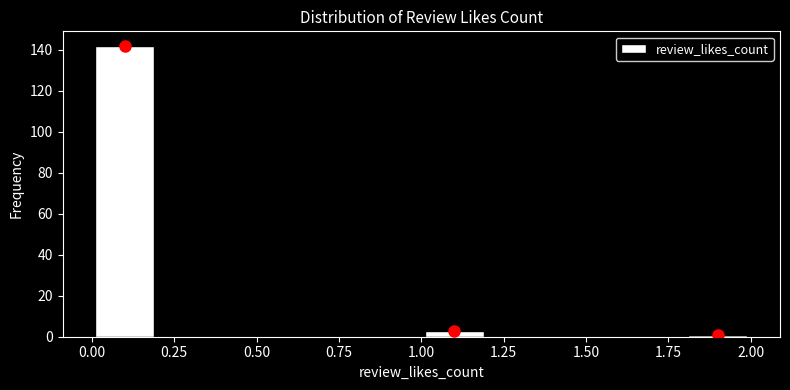

Reading left to right, transcribe this chart: for each bar, give the range it covers on the x-axis and its height. The values are not printed on the chart, so give them approximately, as read against the axis.

0.0 to 0.2: 142
0.2 to 0.4: 0
0.4 to 0.6: 0
0.6 to 0.8: 0
0.8 to 1.0: 0
1.0 to 1.2: 4
1.2 to 1.4: 0
1.4 to 1.6: 0
1.6 to 1.8: 0
1.8 to 2.0: under 2